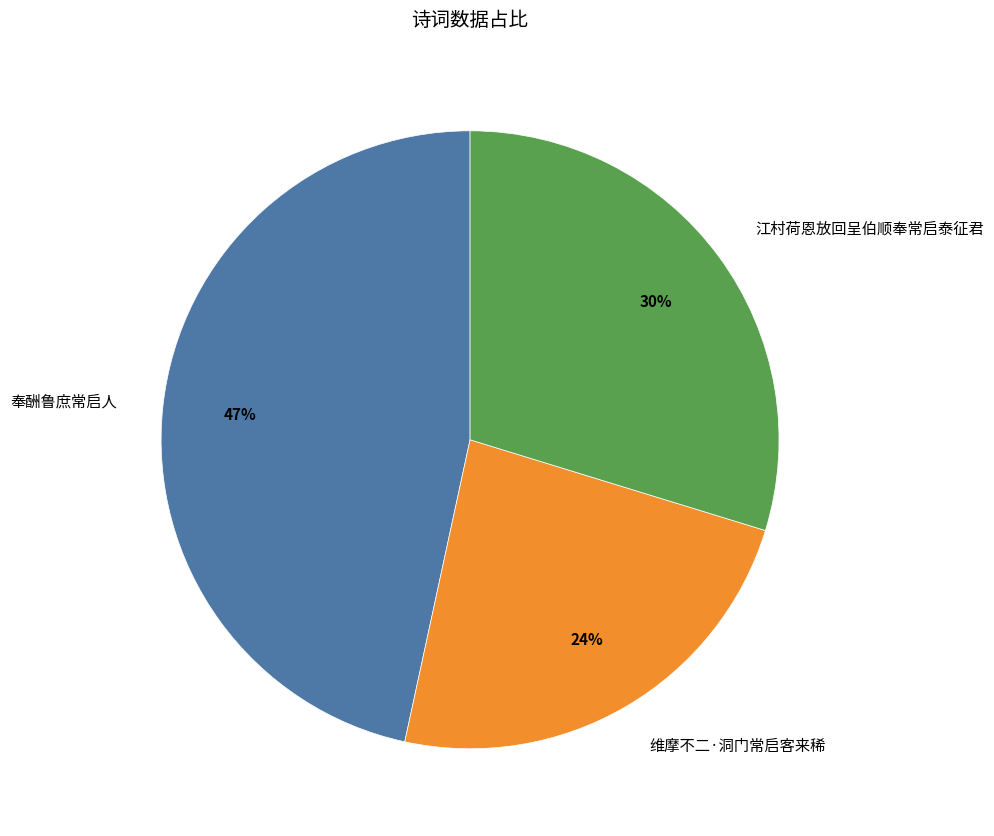

To the nearest percent, what is the difference between the largest and smallest slice percentages?

23%